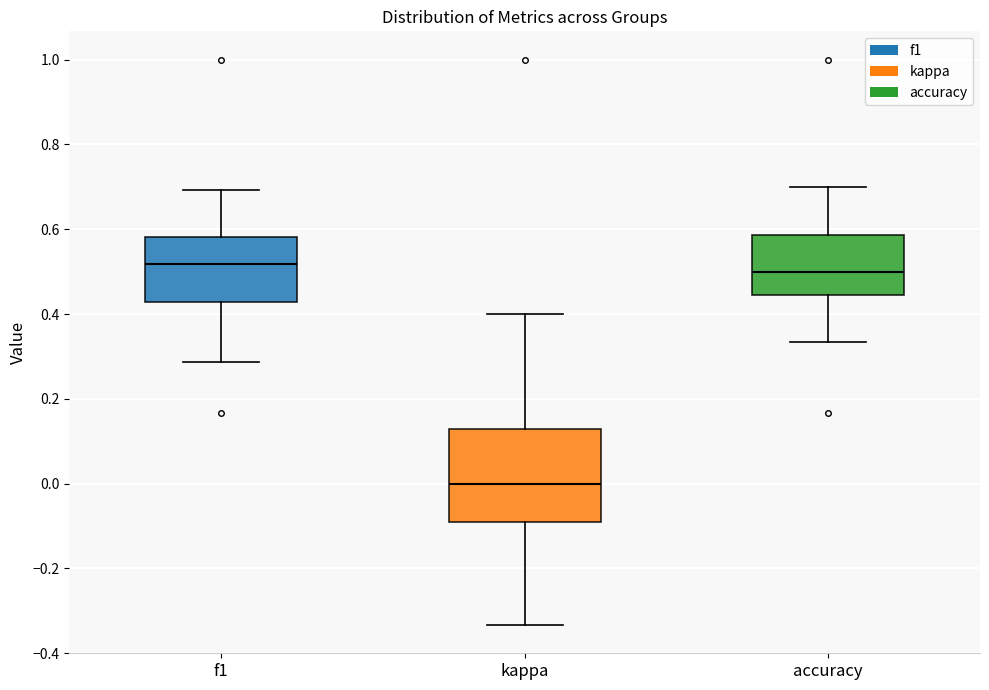

Comparing the boxes themselves (not the whiskers), which one is the tallest?

kappa